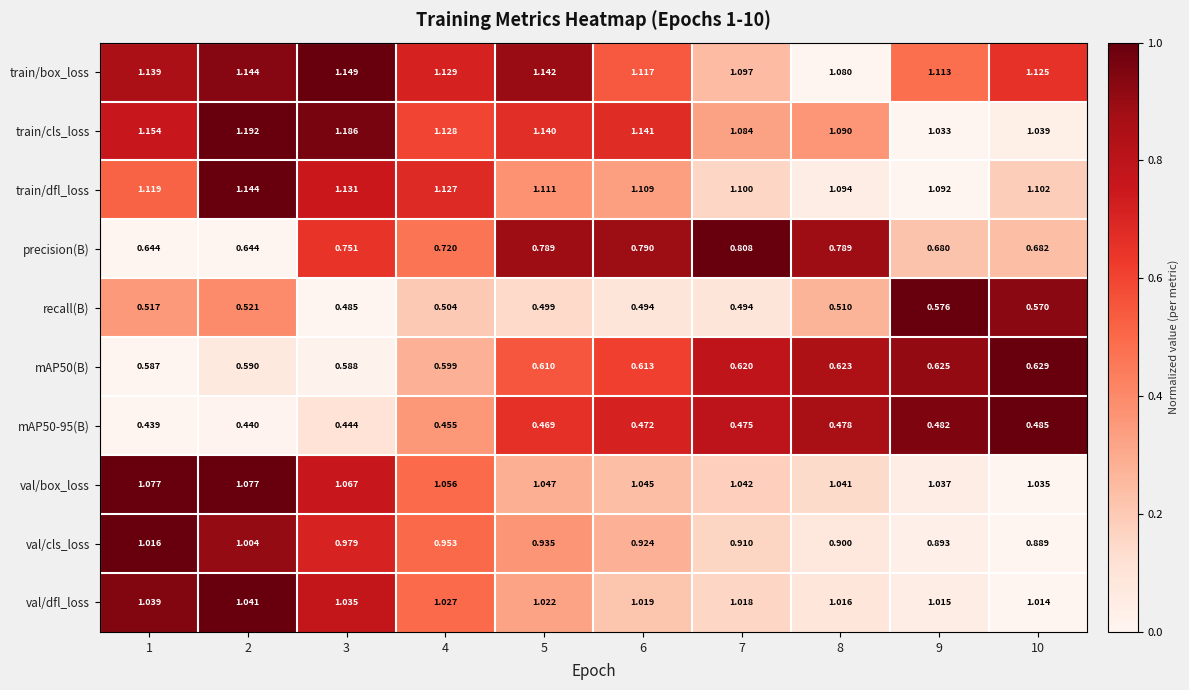

Which series has the largest range (max minus min)?

precision(B)